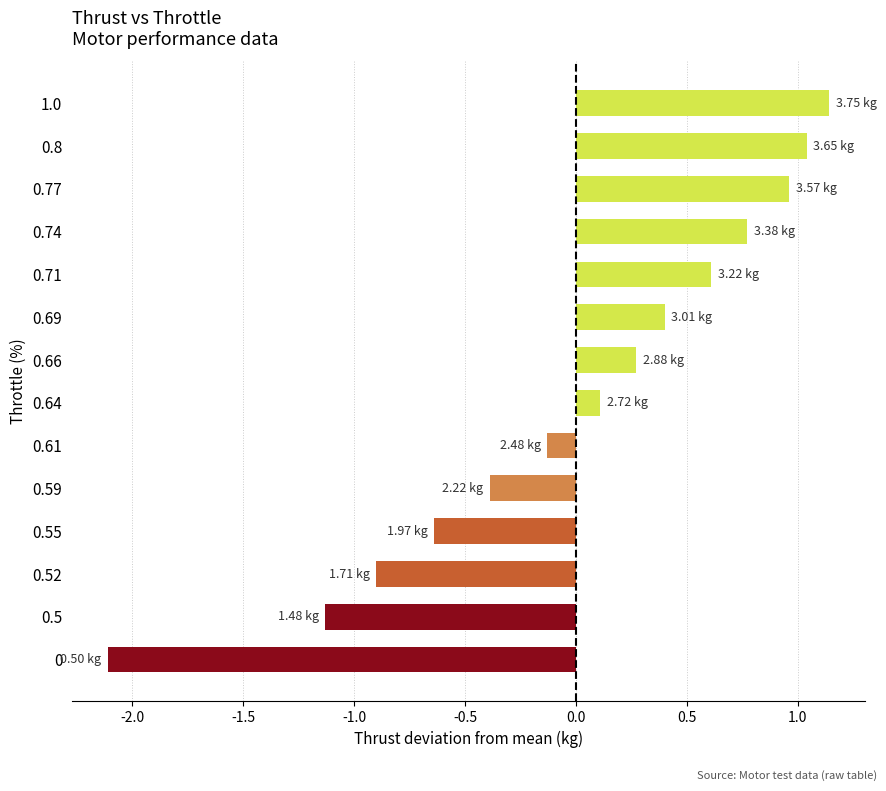

List the labels in order of value, largest first.

1.0, 0.8, 0.77, 0.74, 0.71, 0.69, 0.66, 0.64, 0.61, 0.59, 0.55, 0.52, 0.5, 0